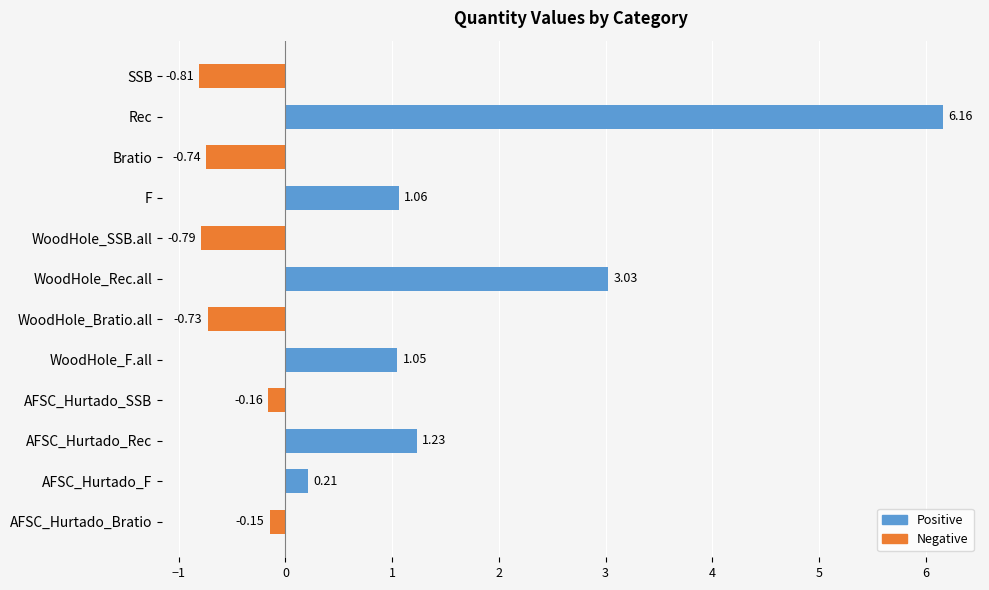

Where is the data nearest to the value 2?

AFSC_Hurtado_Rec